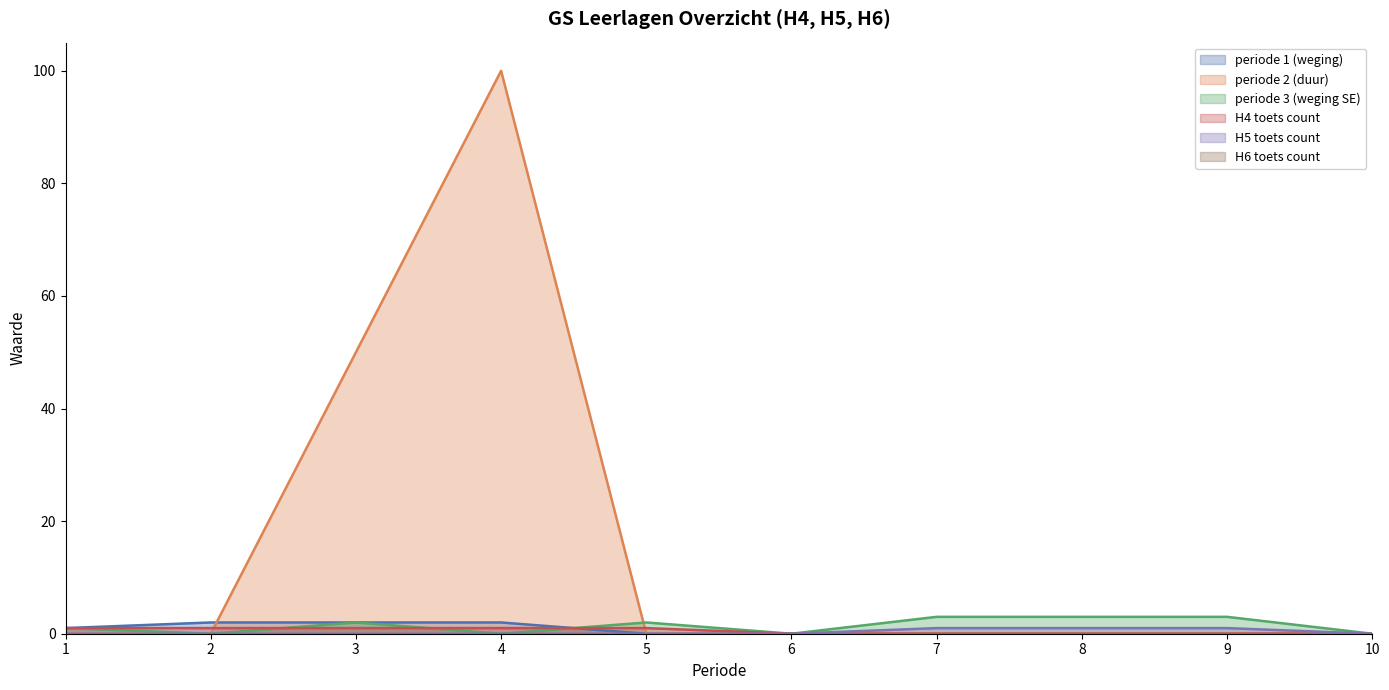

What is the difference between the second highest and second lowest values in the H4 toets count series?

1